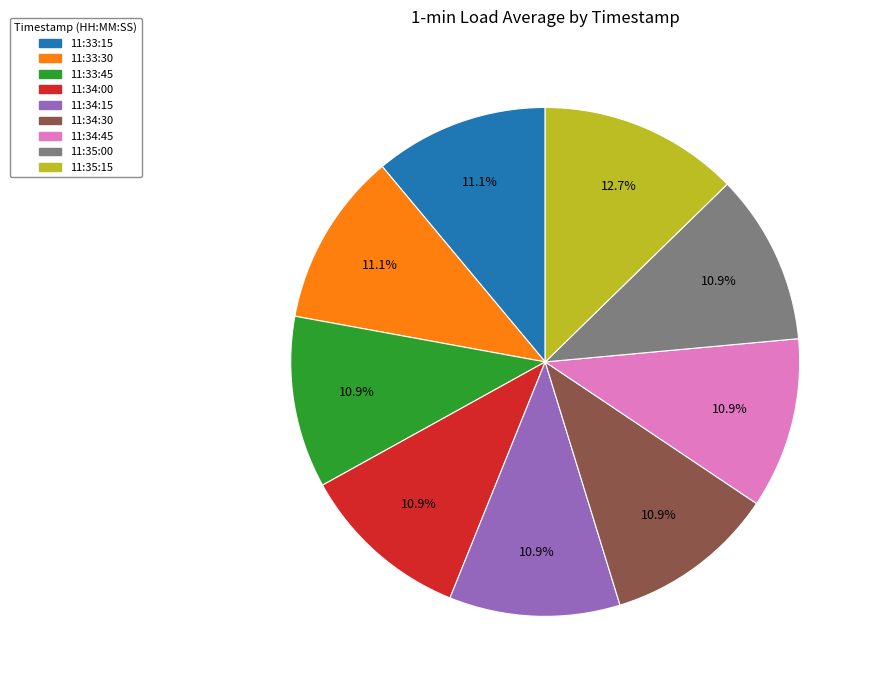

Is there a majority slice in this chart?

No